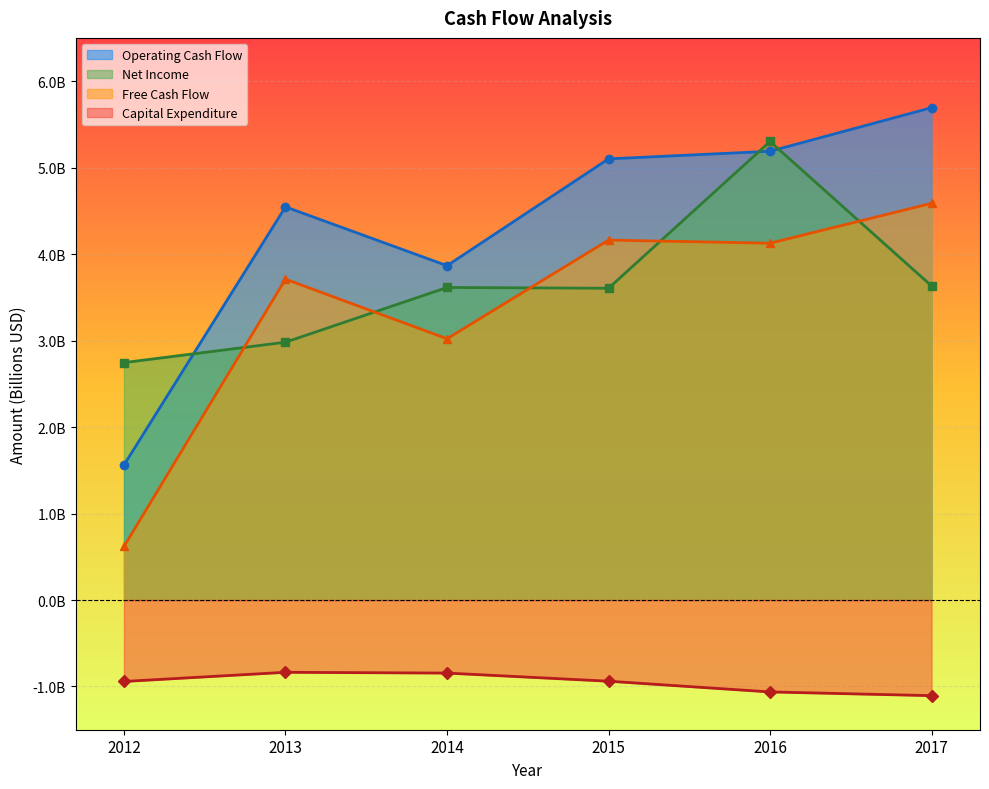

What is the difference between the highest and lowest values at 2017?

6799000000